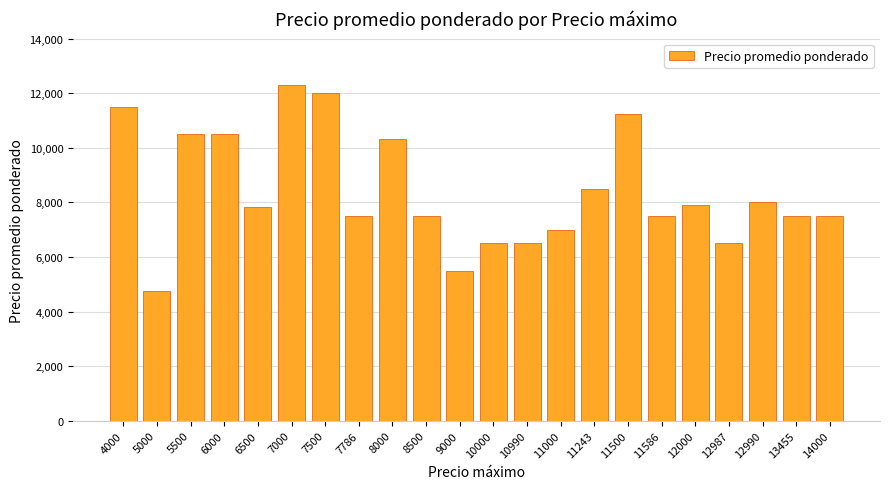

What is the value of the 22nd bar from the left?

7497